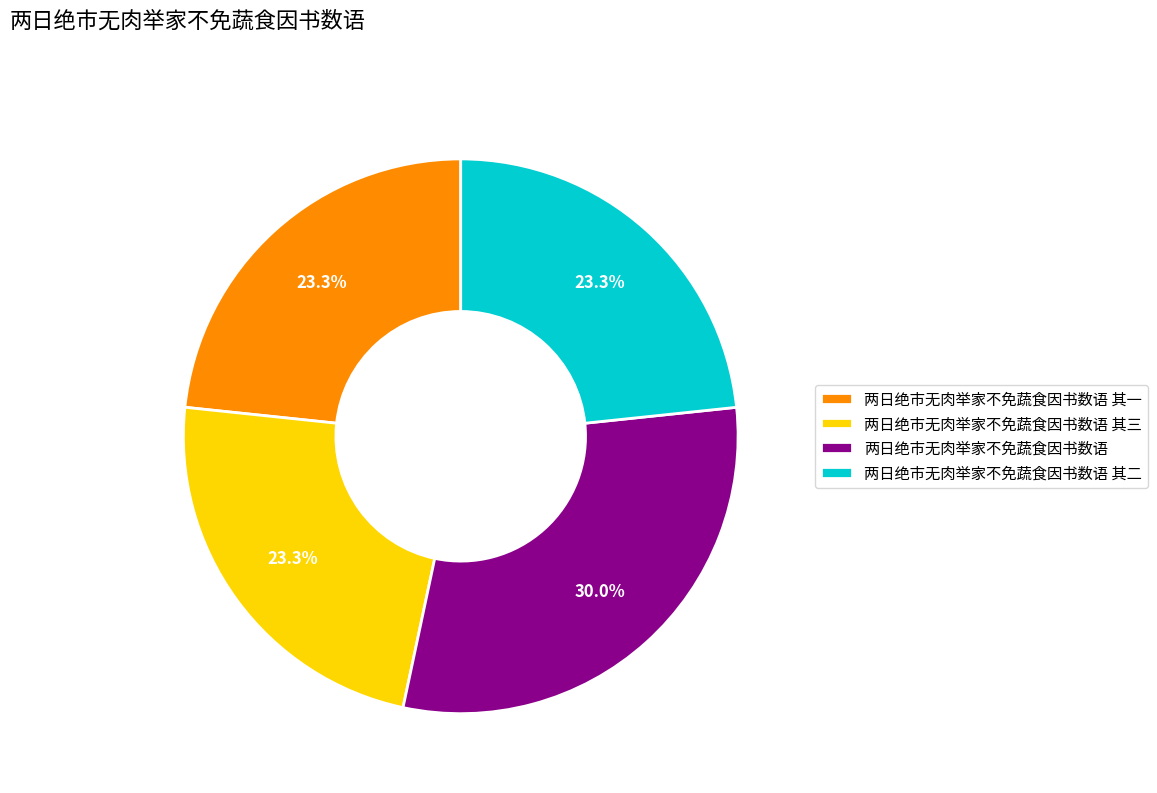

Which slice is the largest?

两日绝市无肉举家不免蔬食因书数语